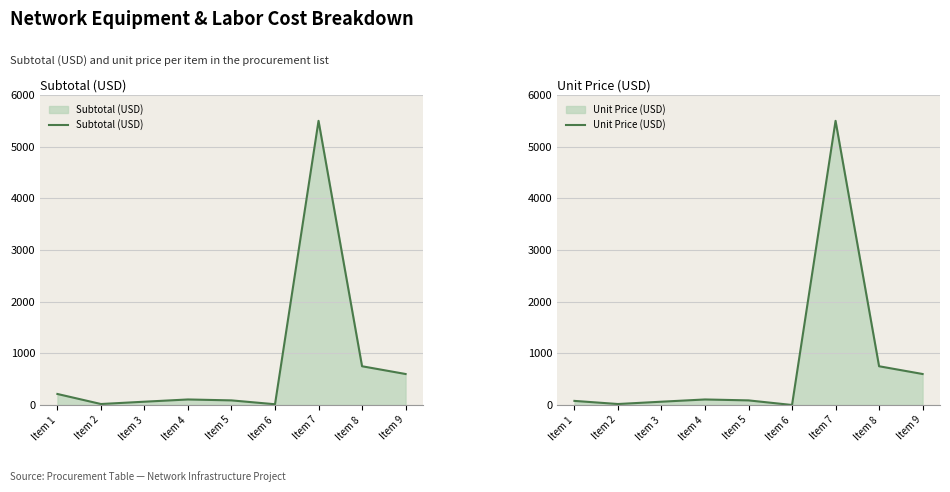

How many values in the Unit Price (USD) series exceed 89?

5